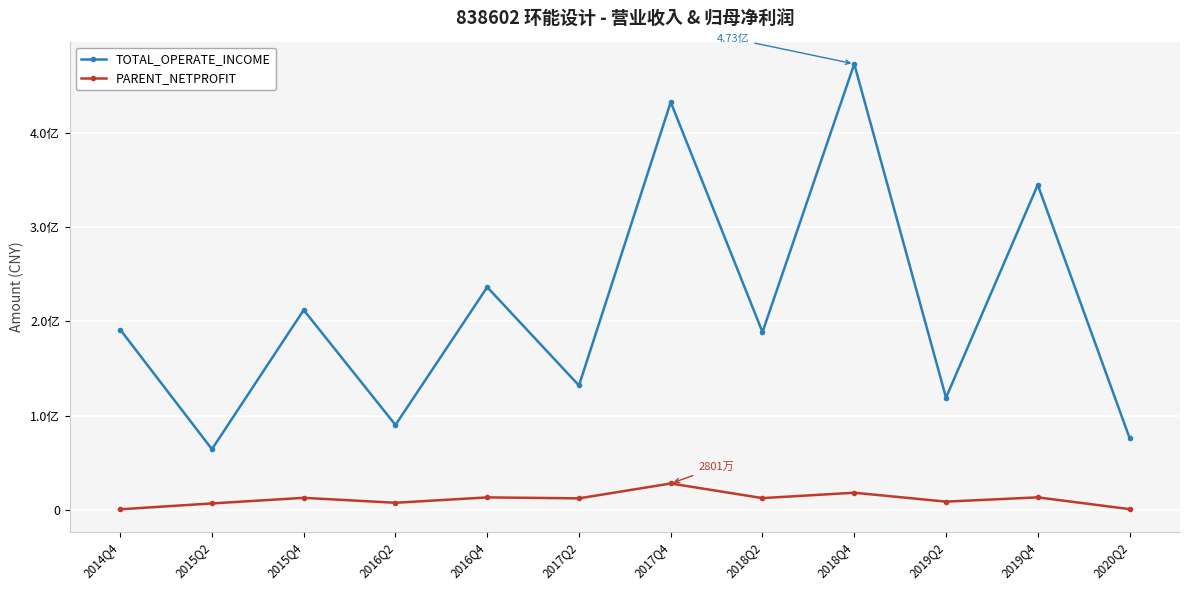

In TOTAL_OPERATE_INCOME, how many points are lower than both neighbors (excluding endpoints)?

5